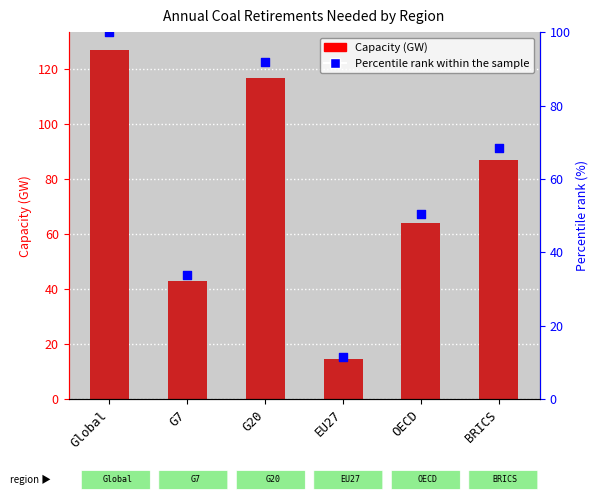

Which series contains the lowest Y value?

Percentile rank within the sample